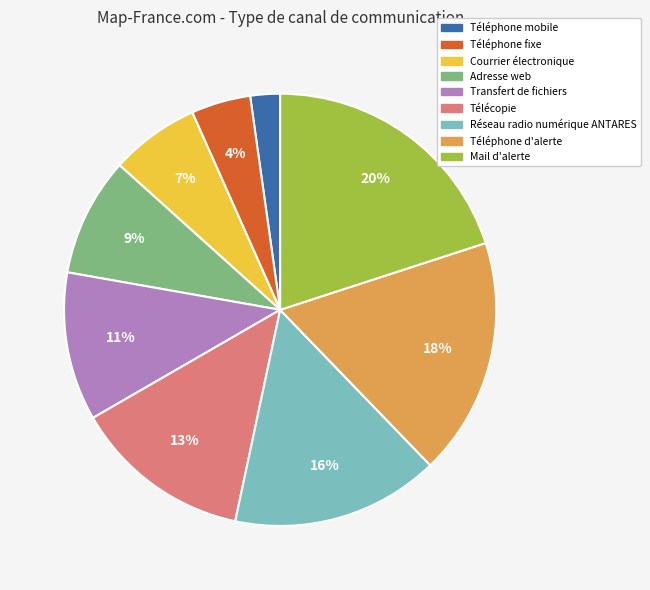

Do Téléphone mobile and Téléphone d'alerte together represent more than half of the pie?

No